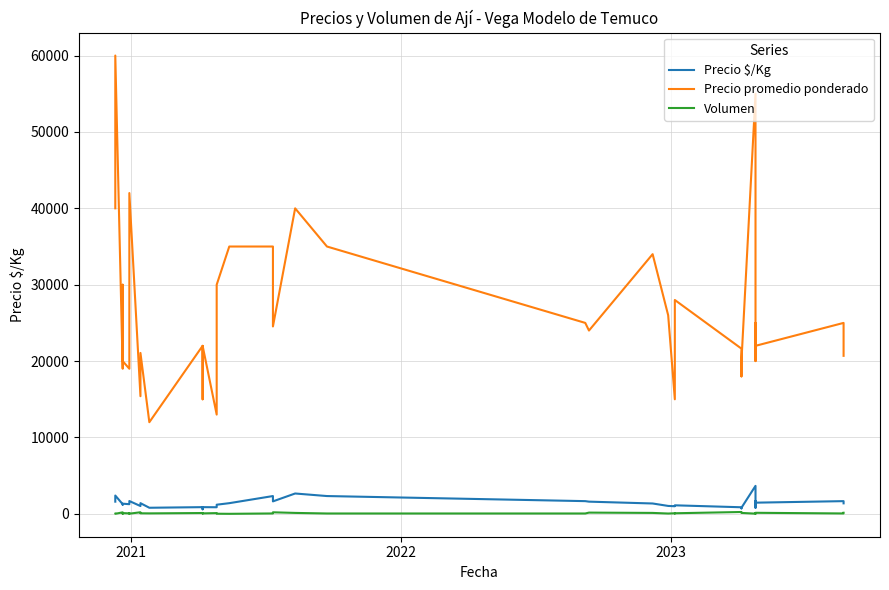

How many interior local peaks does the Volumen series have?

12